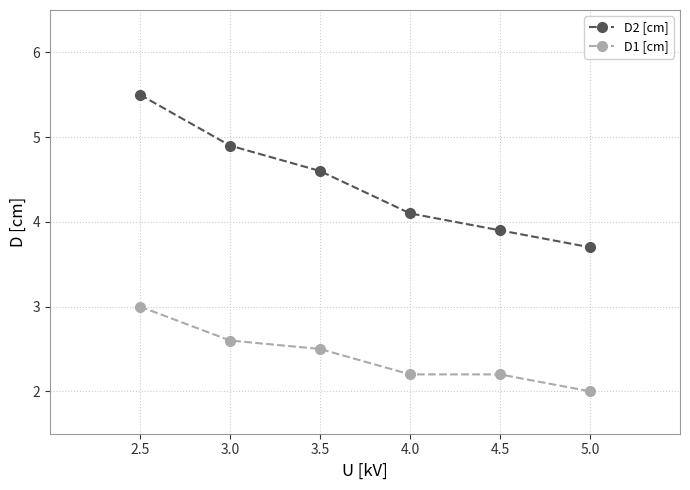

What is the spread (max minus min) of values at 5.0?

1.7